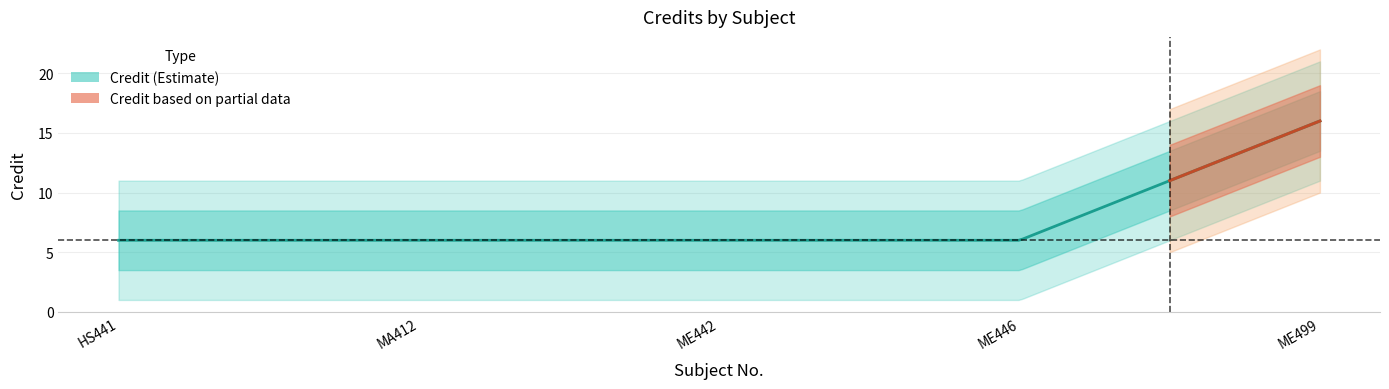

Rank the categories by value from highest to lowest.

ME499, HS441, MA412, ME442, ME446